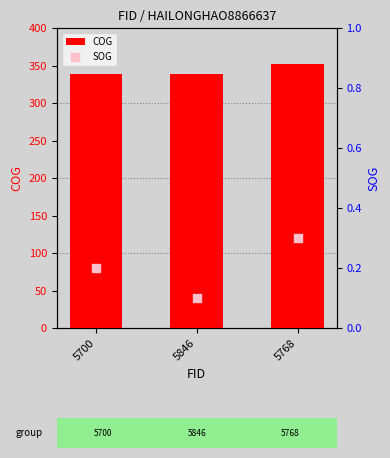

At how many categories does at least one series exceed 205?

3